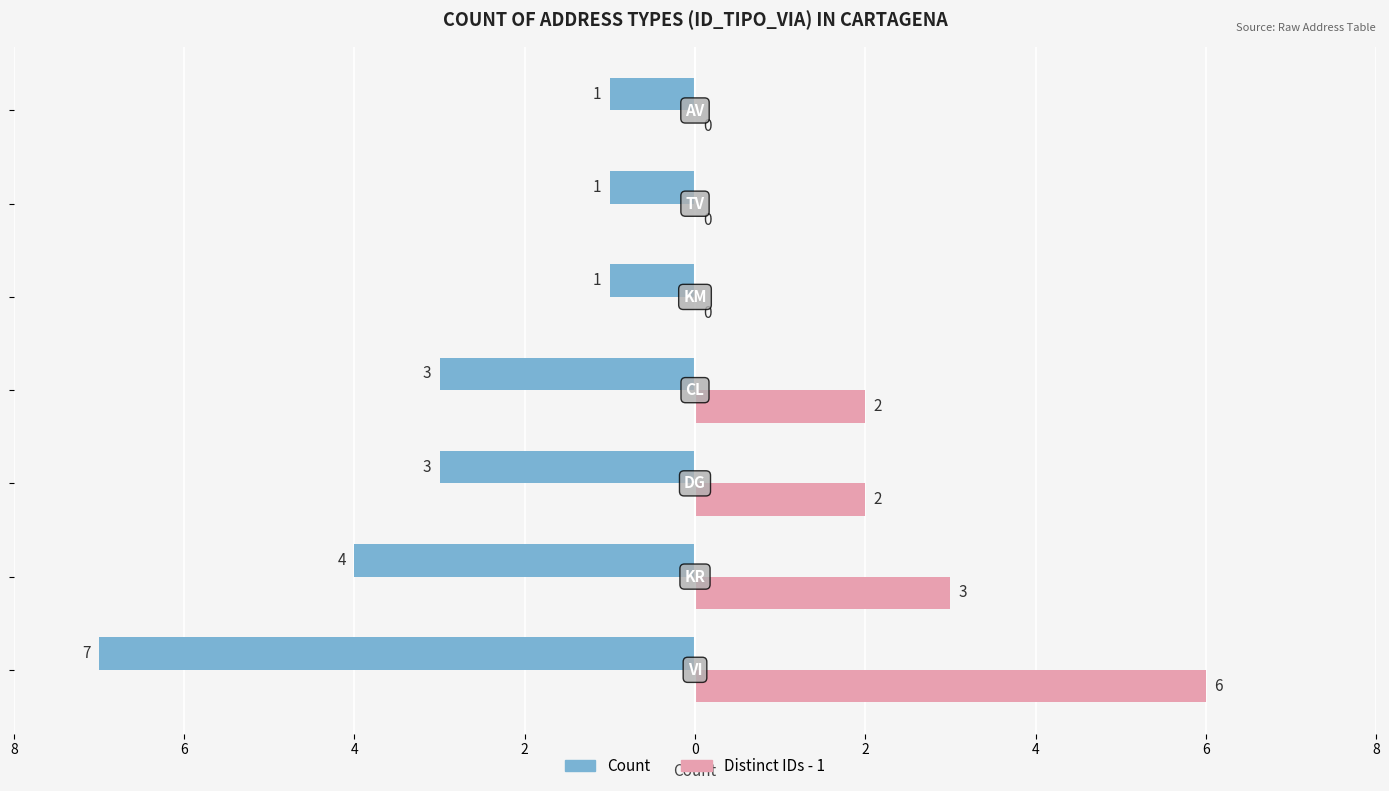

What is the average value of the Count series?

-3